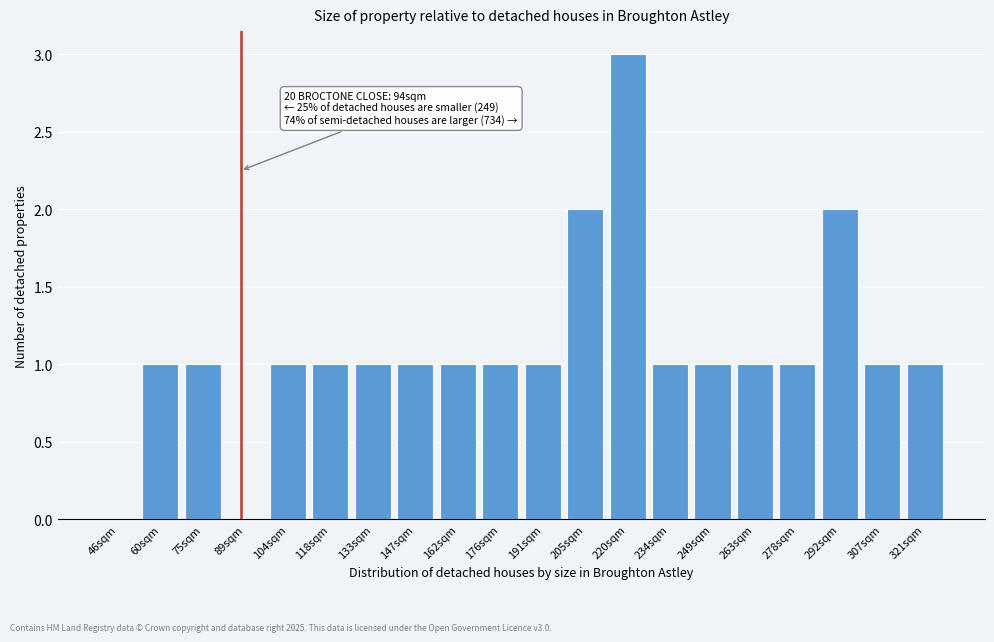

Reading left to right, transcribe all the data shown in this chart.

46sqm=0	60sqm=1	75sqm=1	89sqm=0	104sqm=1	118sqm=1	133sqm=1	147sqm=1	162sqm=1	176sqm=1	191sqm=1	205sqm=2	220sqm=3	234sqm=1	249sqm=1	263sqm=1	278sqm=1	292sqm=2	307sqm=1	321sqm=1